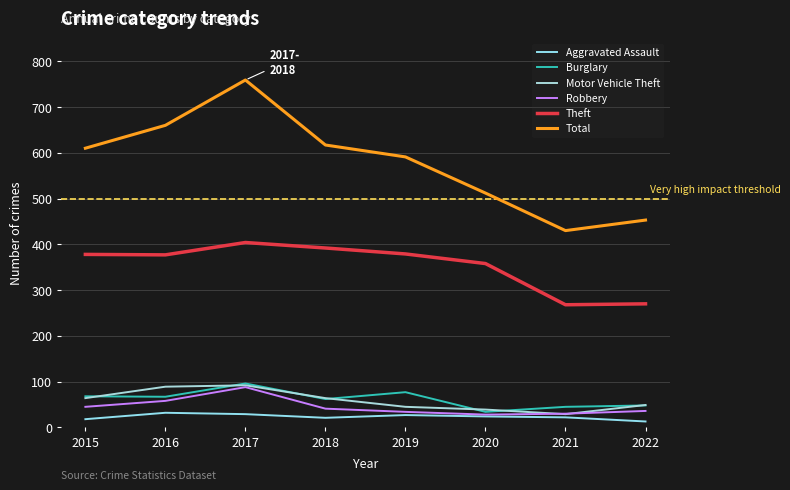

True or false: Total and Theft intersect in this chart.

False